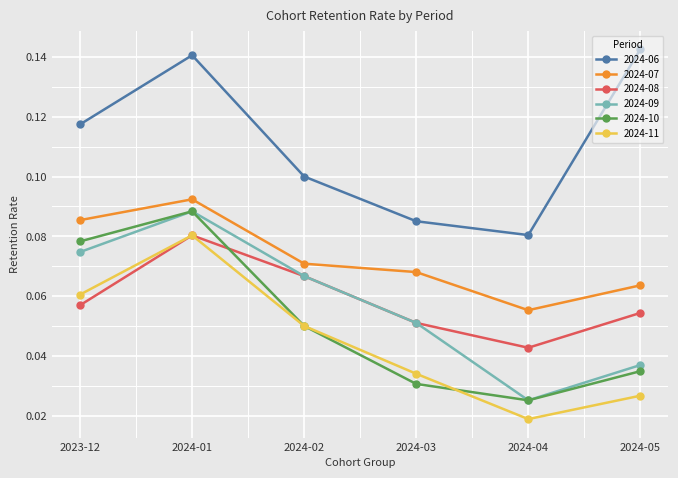

The 2024-09 series shows 0.1 at 2024-01. True or false?

True